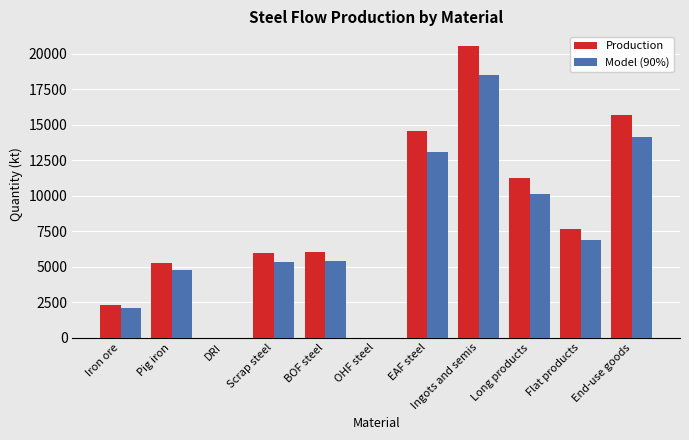

What are all the series names shown in the legend?

Production, Model (90%)